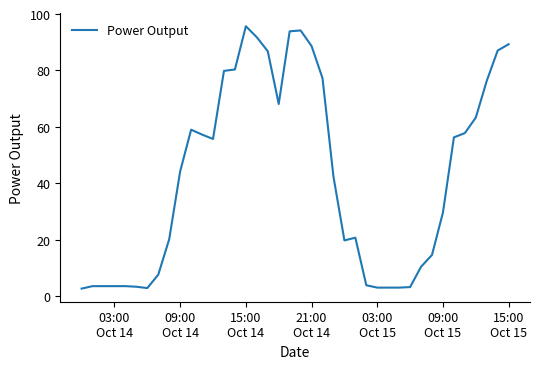

What is the minimum value shown in the chart?

2.6